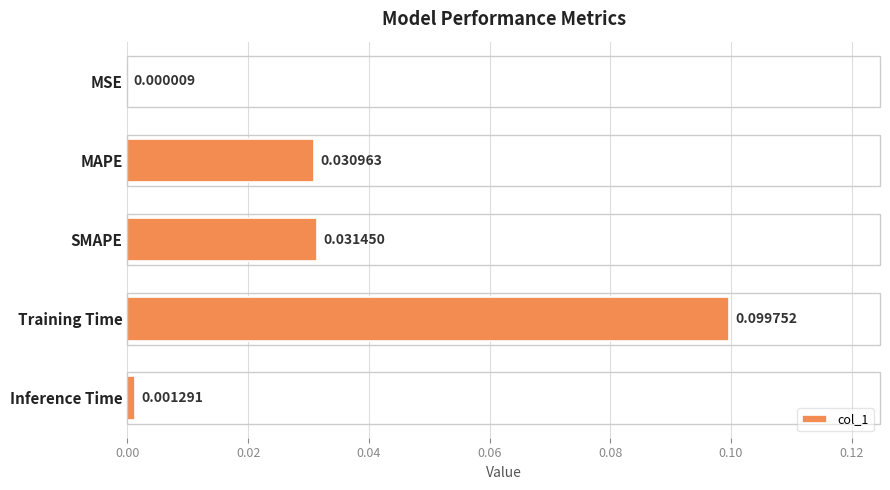

At which label is the value closest to 0?

MSE